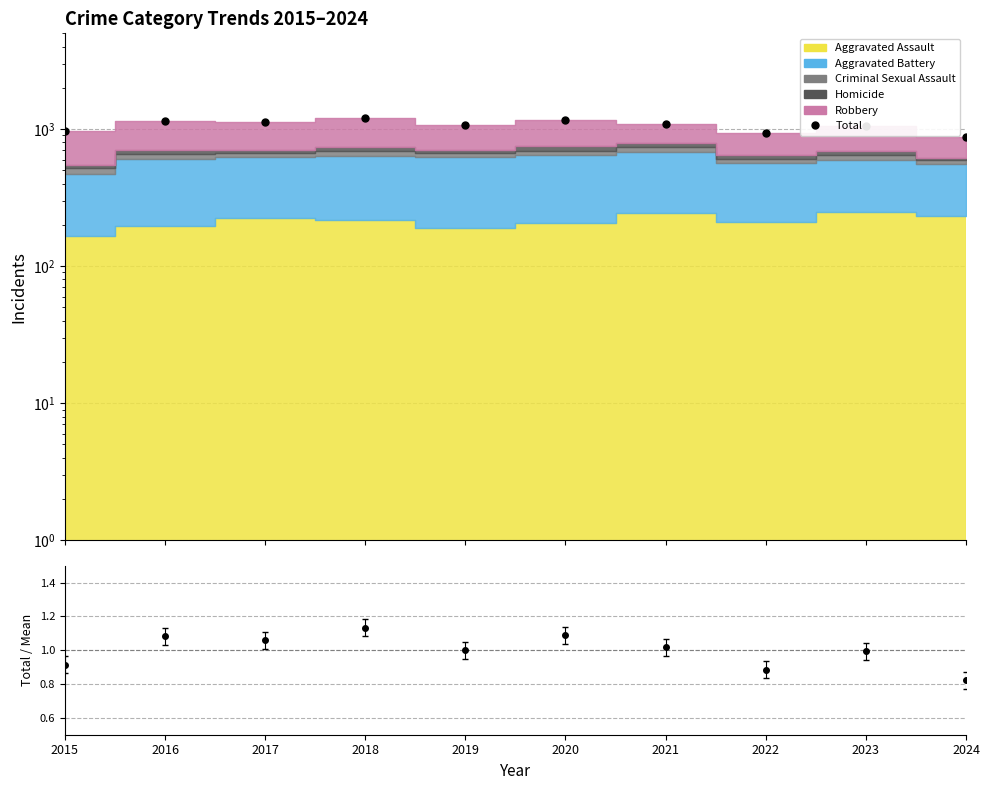

What is the approximate value at 2024, to the nearest 10?

880